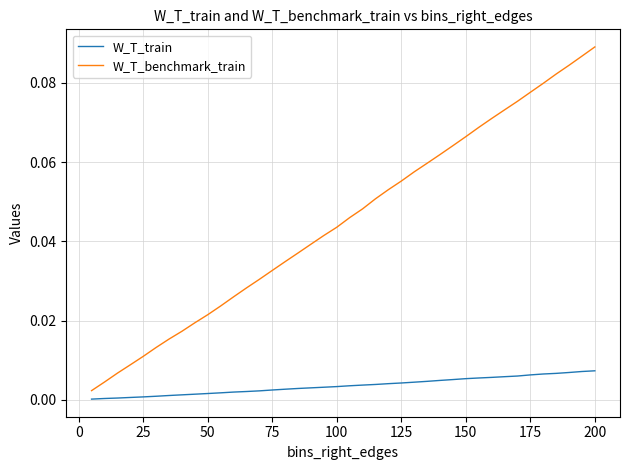

Which series has the largest total across all categories?

W_T_benchmark_train